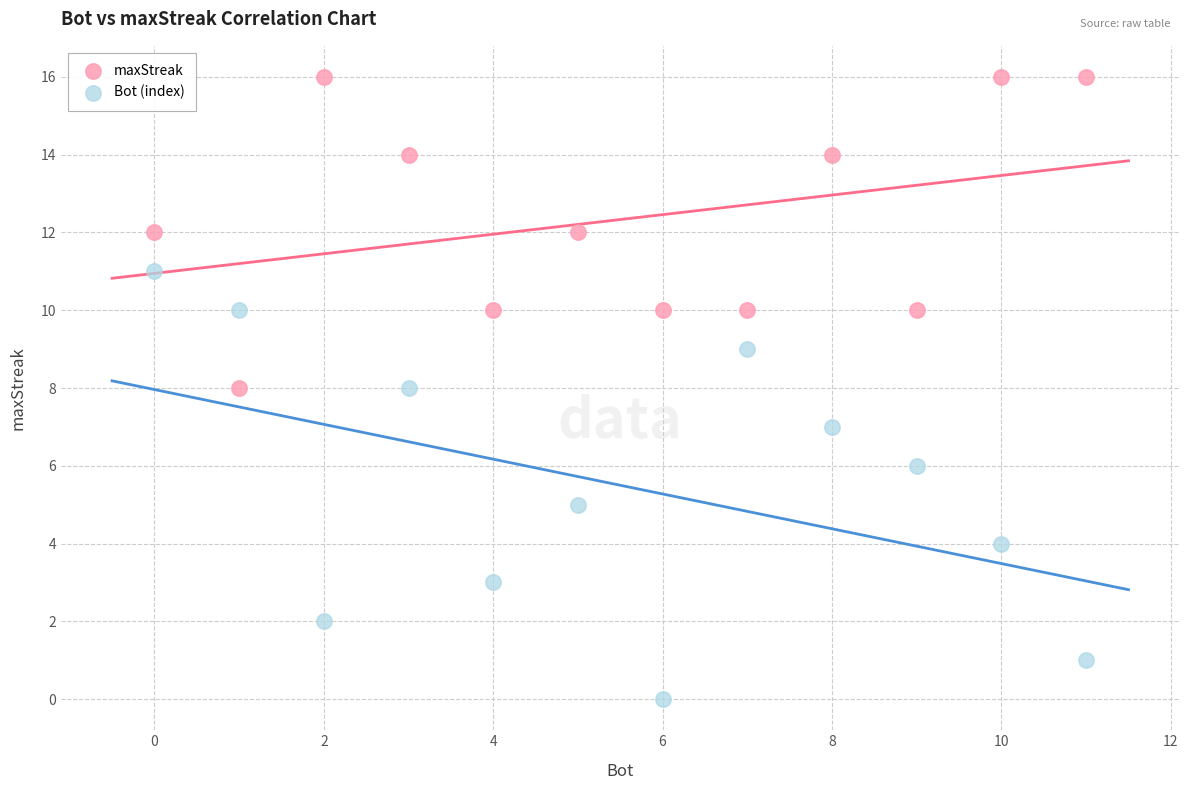

What are all the series names shown in the legend?

maxStreak, Bot (index)